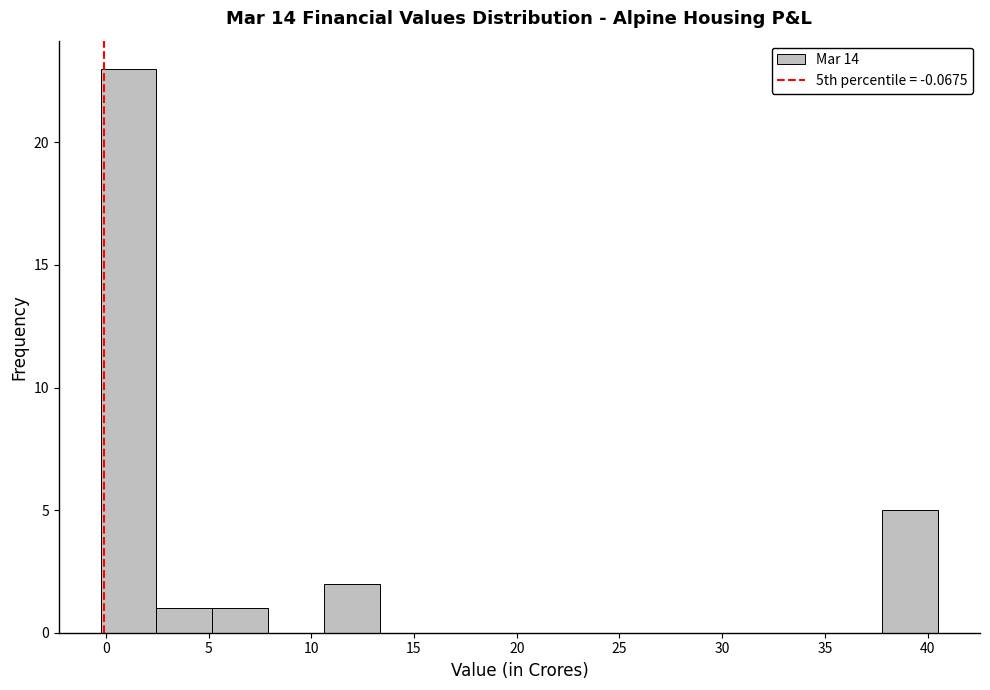

Reading left to right, list every bar in this chart as the range it spans on the x-axis followed by its height. Neither the bar edges nor the heights are printed on the chart, so give them approximately, as read against the axes.

0.0 to 2.5: 23
2.5 to 5.0: 1
5.0 to 8.0: 1
8.0 to 10.5: 0
10.5 to 13.5: 2
13.5 to 16.0: 0
16.0 to 19.0: 0
19.0 to 21.5: 0
21.5 to 24.0: 0
24.0 to 27.0: 0
27.0 to 29.5: 0
29.5 to 32.5: 0
32.5 to 35.0: 0
35.0 to 38.0: 0
38.0 to 40.5: 5